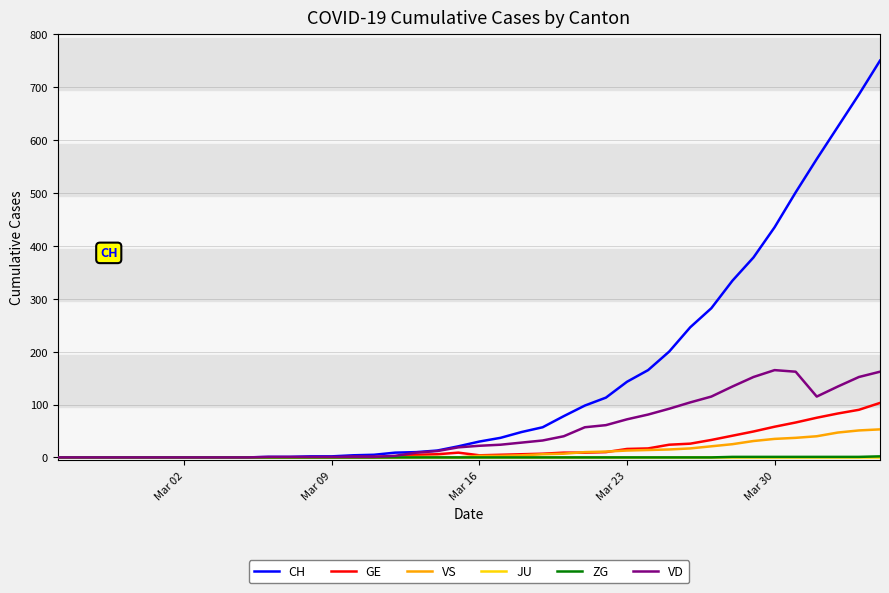

Which series has the largest total across all categories?

CH